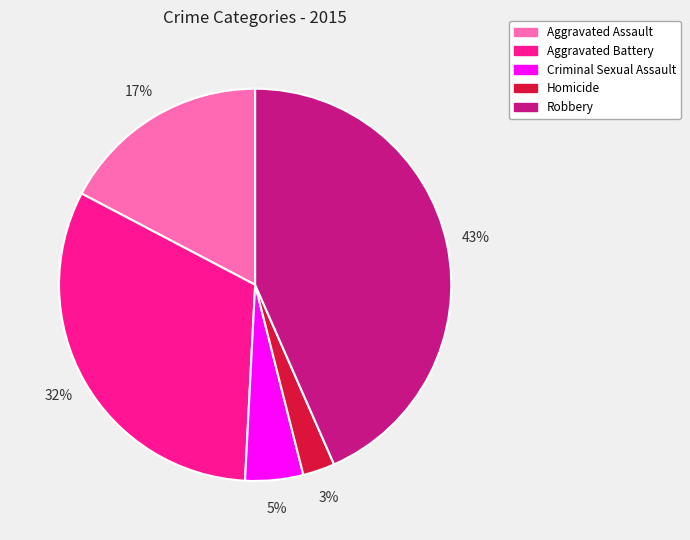

To the nearest percent, what is the average slice percentage?

20%